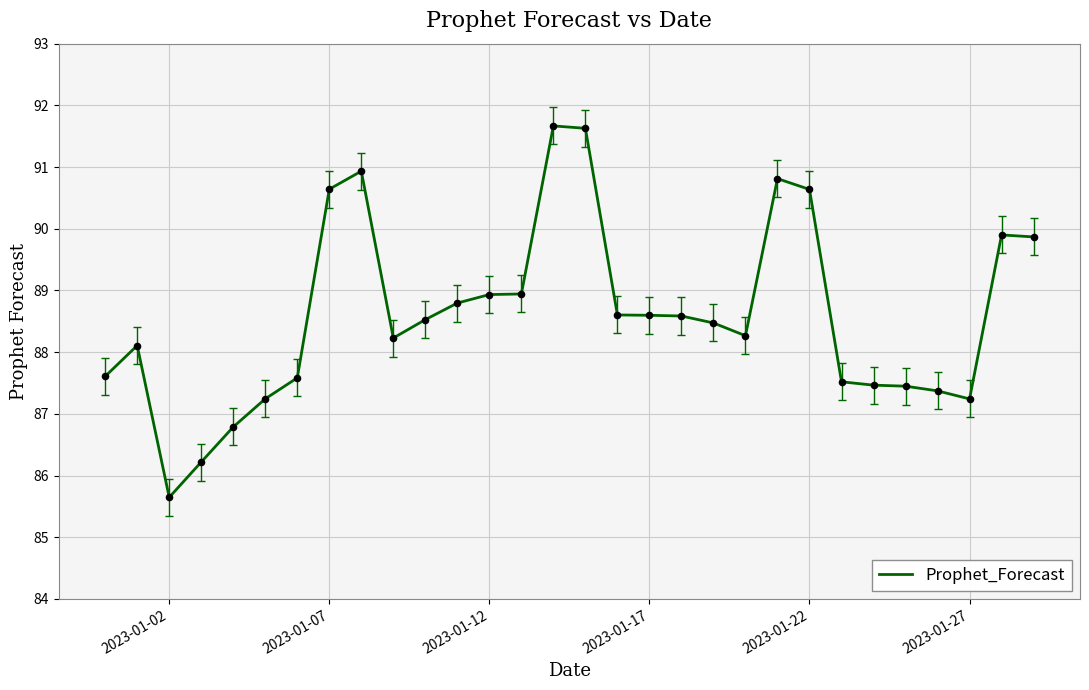

What is the difference between the maximum and minimum values?

6.0